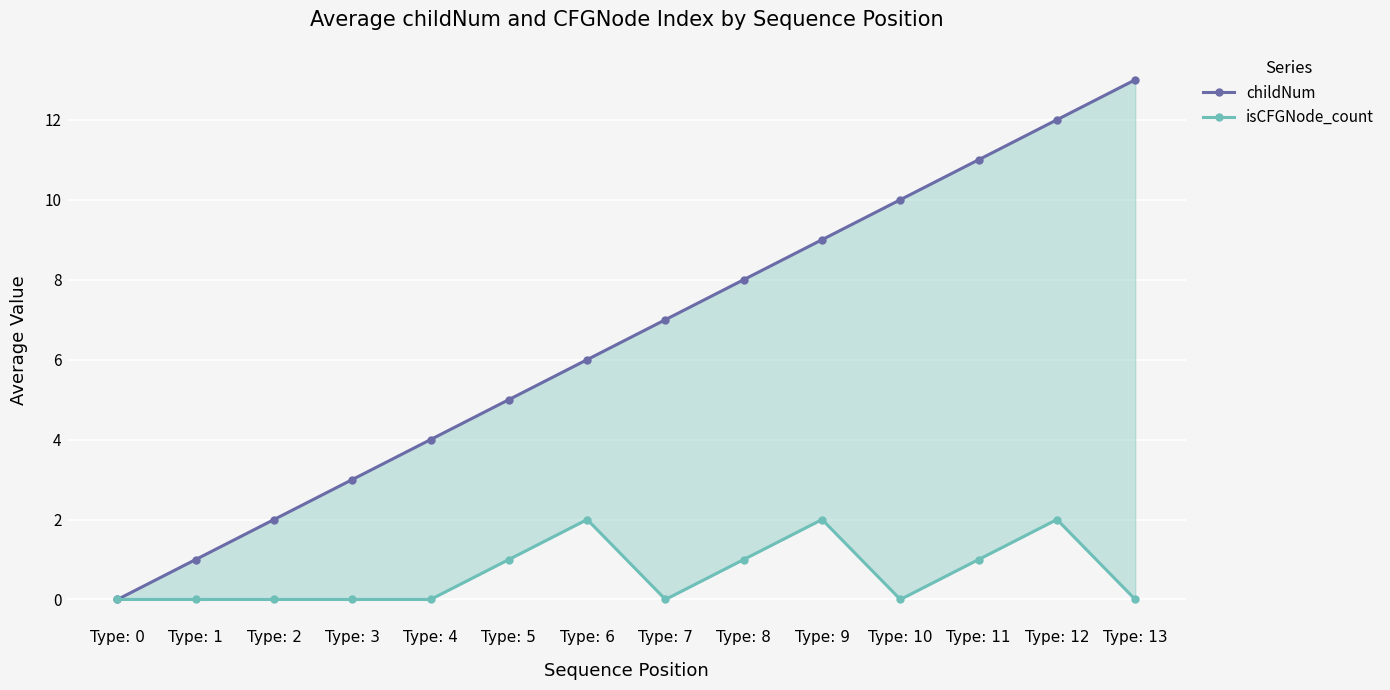

What is the sum of the isCFGNode_count values at Type: 5 and Type: 7?

1